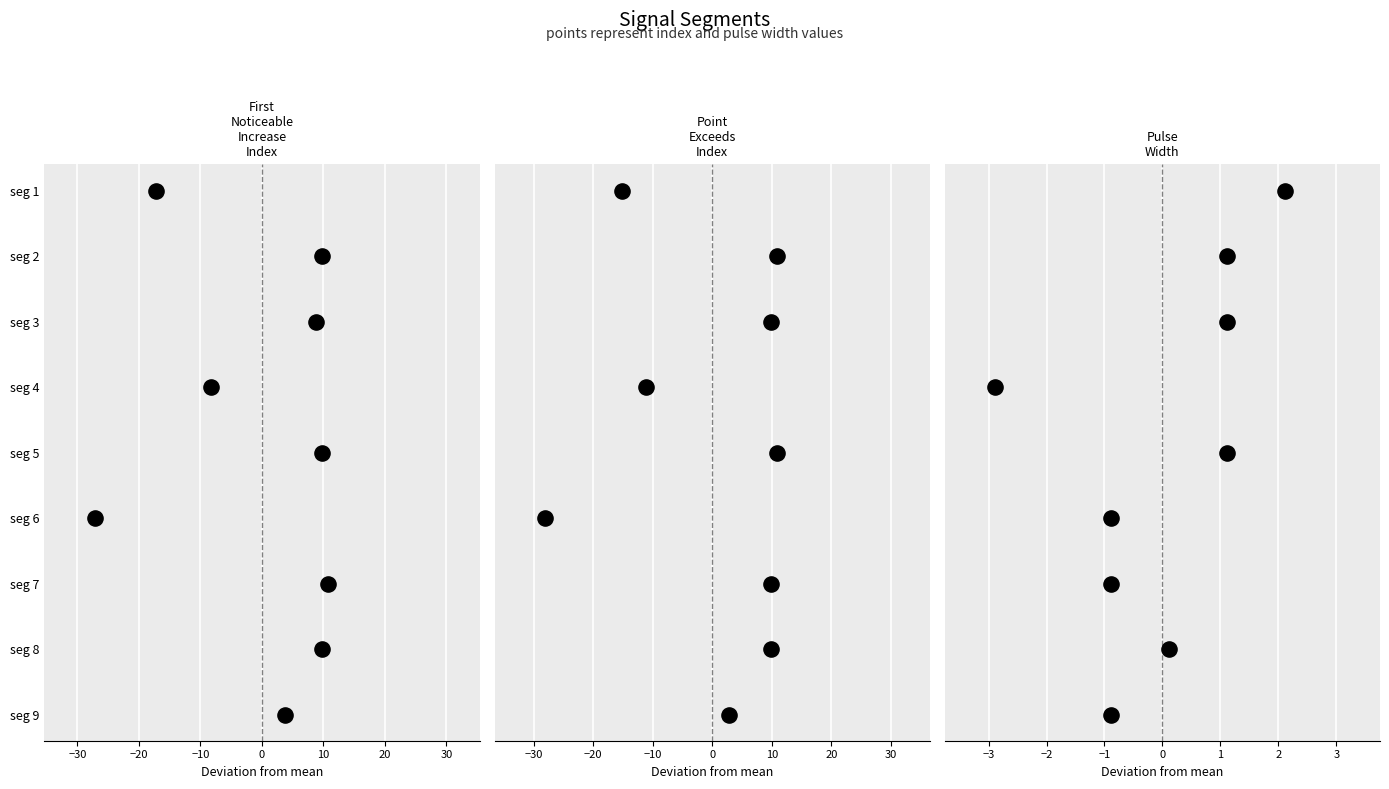

What are all the series names shown in the legend?

First_Noticeable_Increase_Index, Point_Exceeds_Index, Pulse_Width